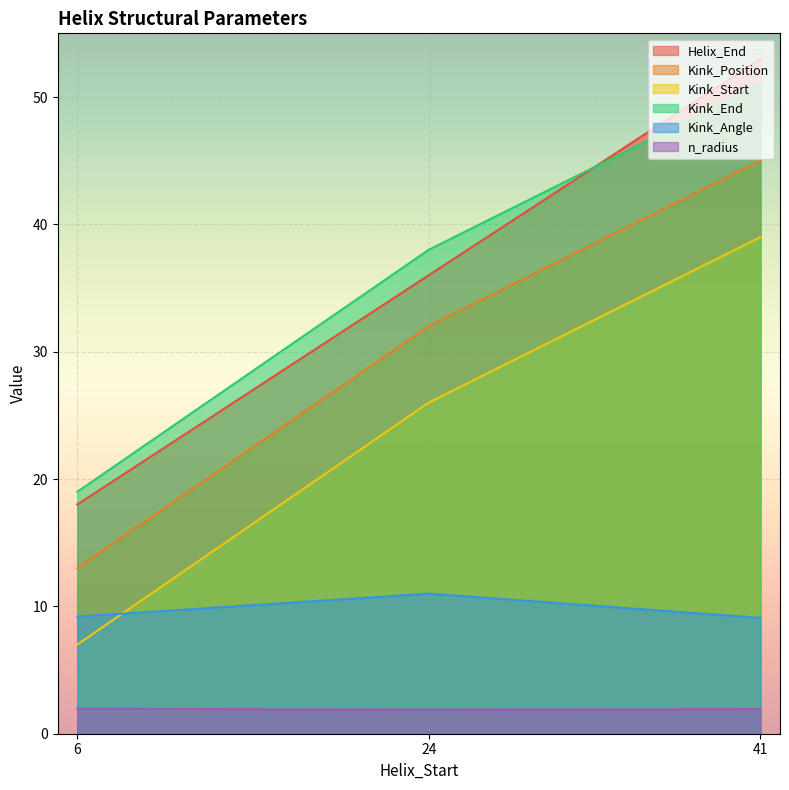

At which label does Kink_Position first exceed 32?

41